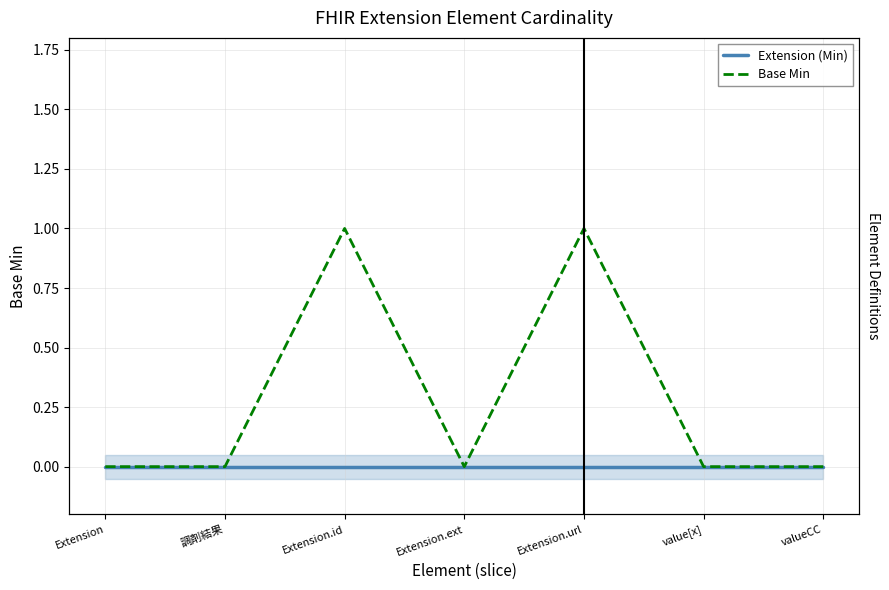

At how many categories does at least one series exceed 0?

2